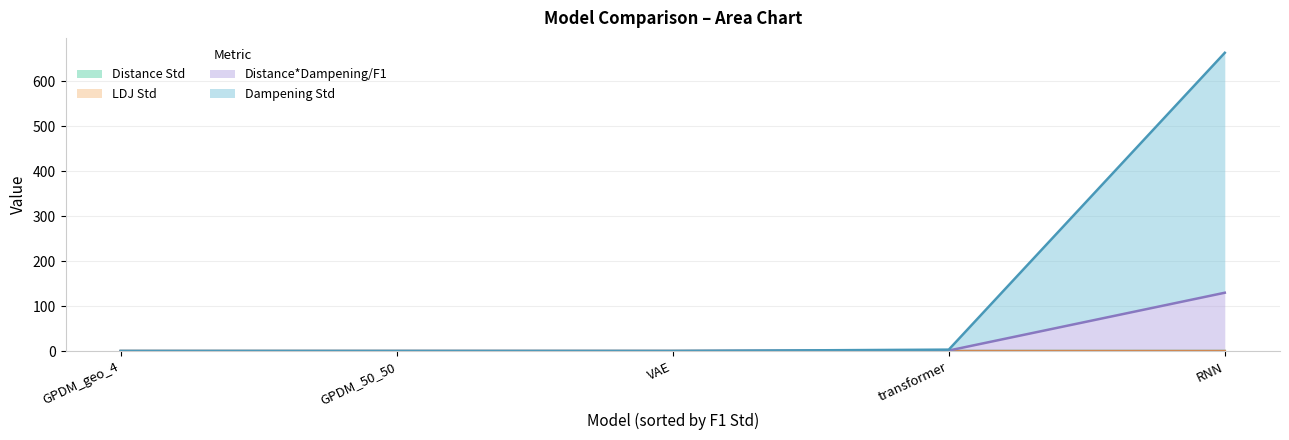

True or false: Distance Std has more than 2 interior local peaks.

False